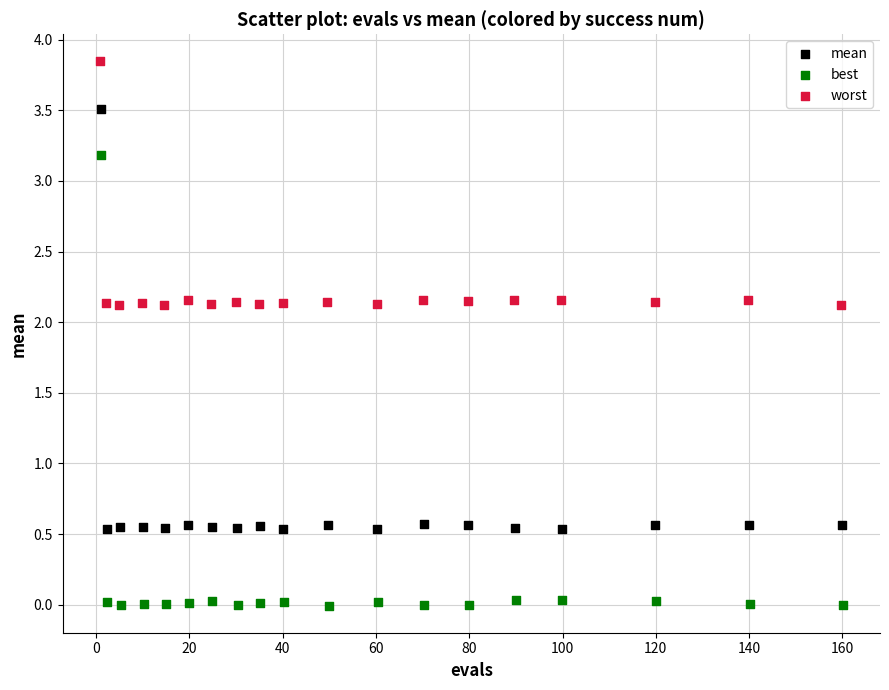

Which series has the widest spread of Y values?

best